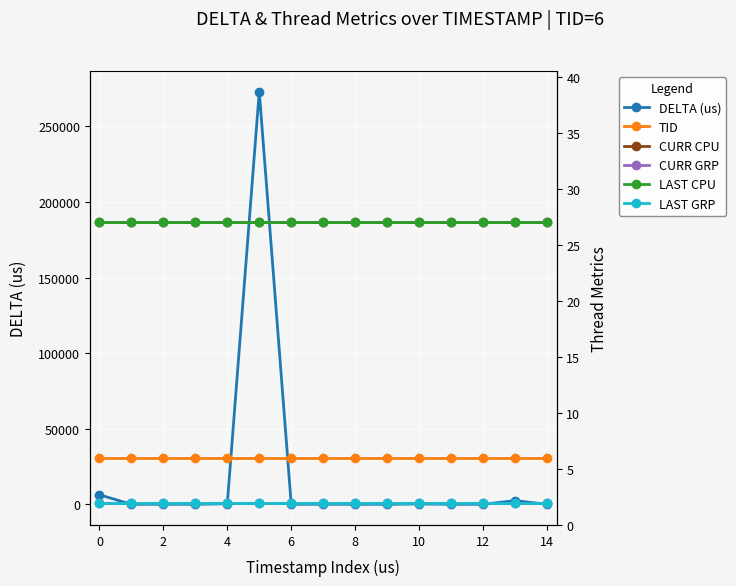

What is the average value of the TID series?

6